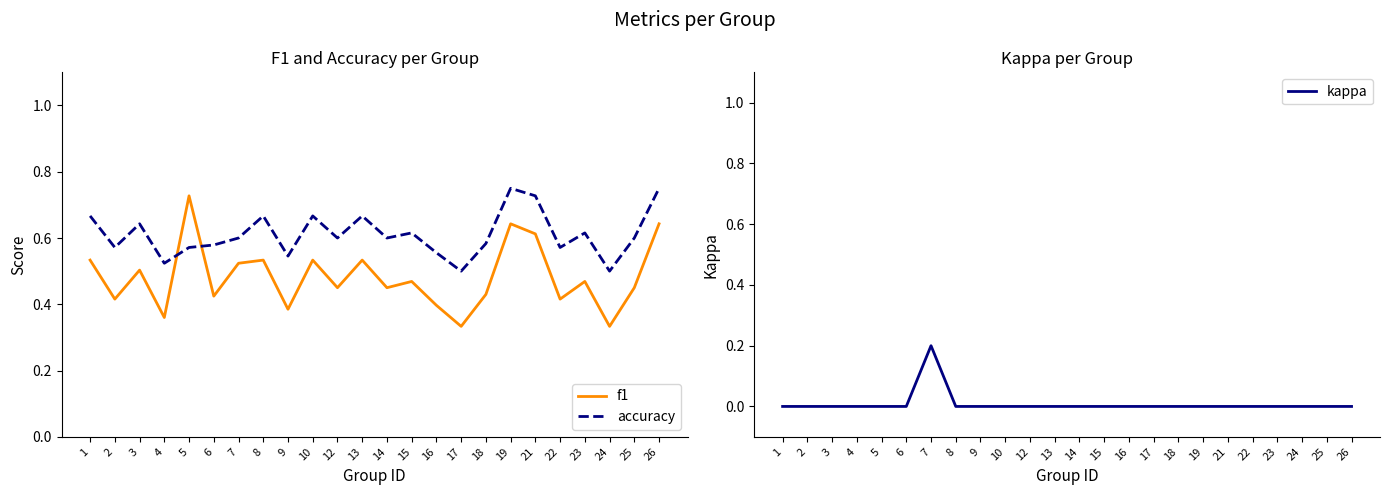

True or false: f1 and kappa intersect in this chart.

False